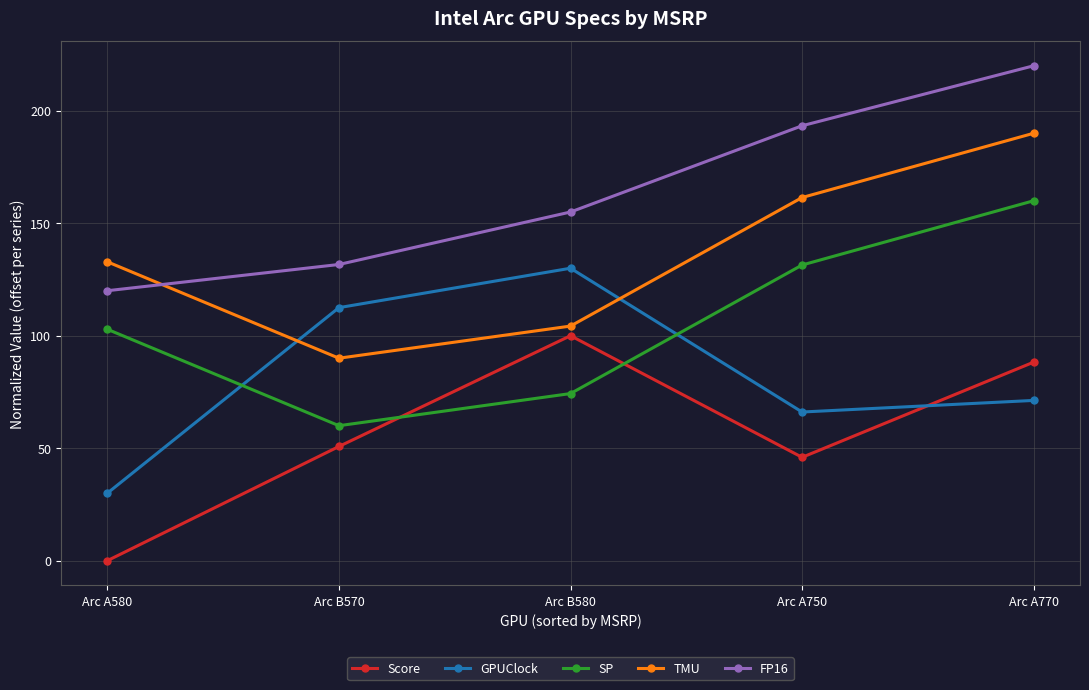

How many values in the SP series exceed 102?

3